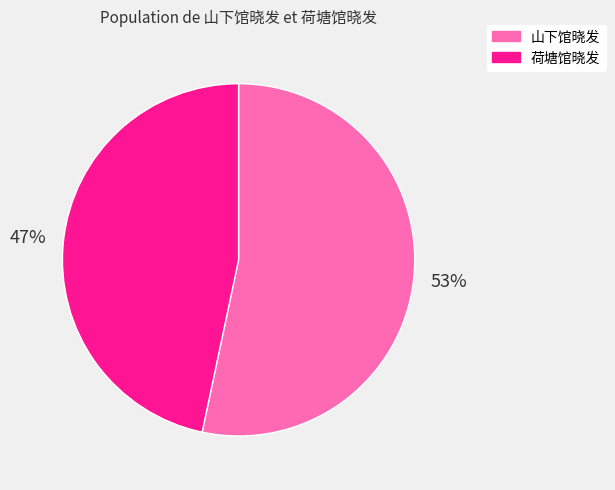

To the nearest percent, what is the combined percentage of 荷塘馆晓发 and 山下馆晓发?

100%